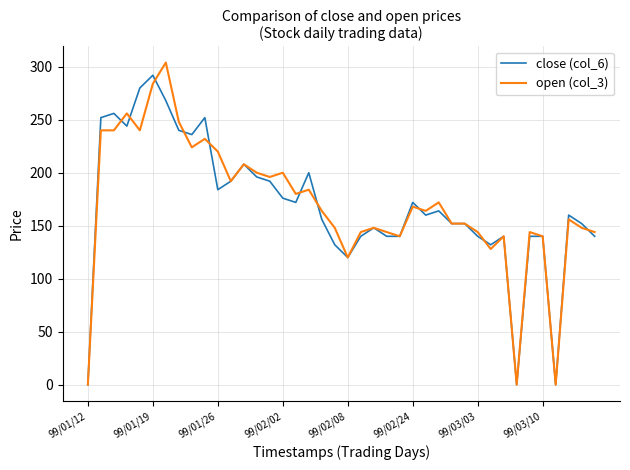

What is the greatest value displayed?

304.0